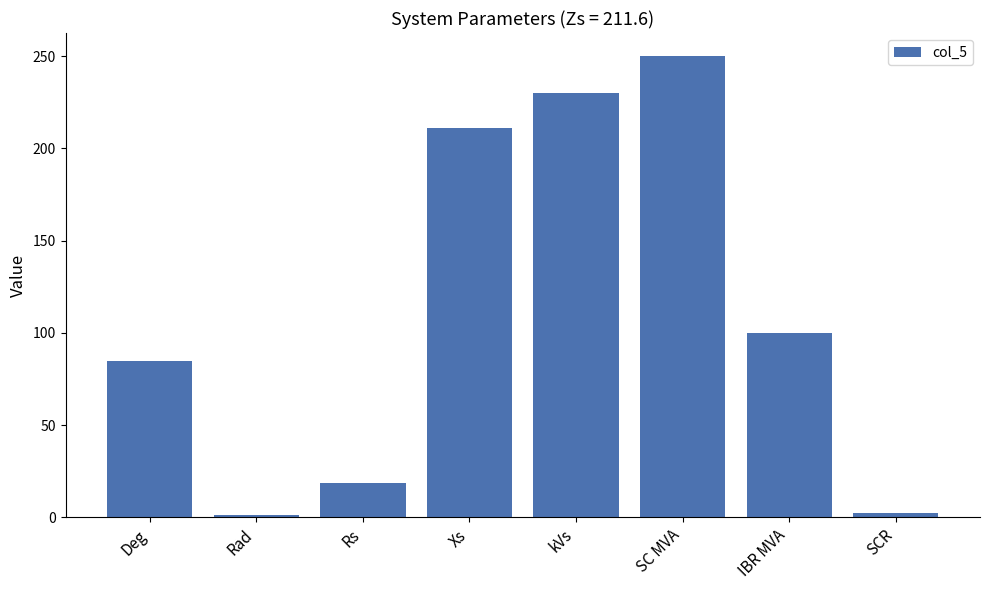

Where does the data first go above 100?

Xs